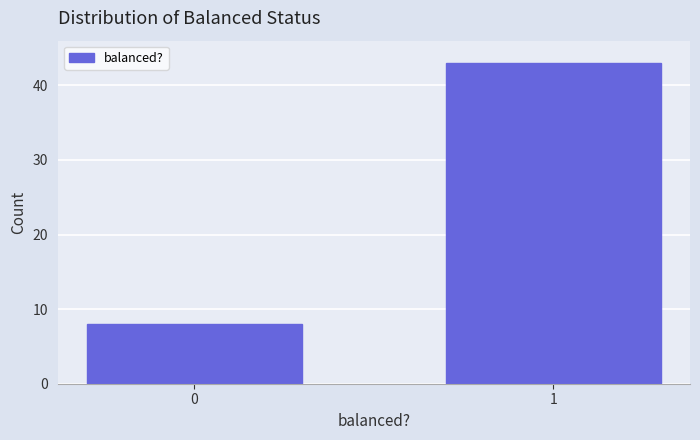

Reading right to left, list all the values displayed in this chart.

1=43	0=8